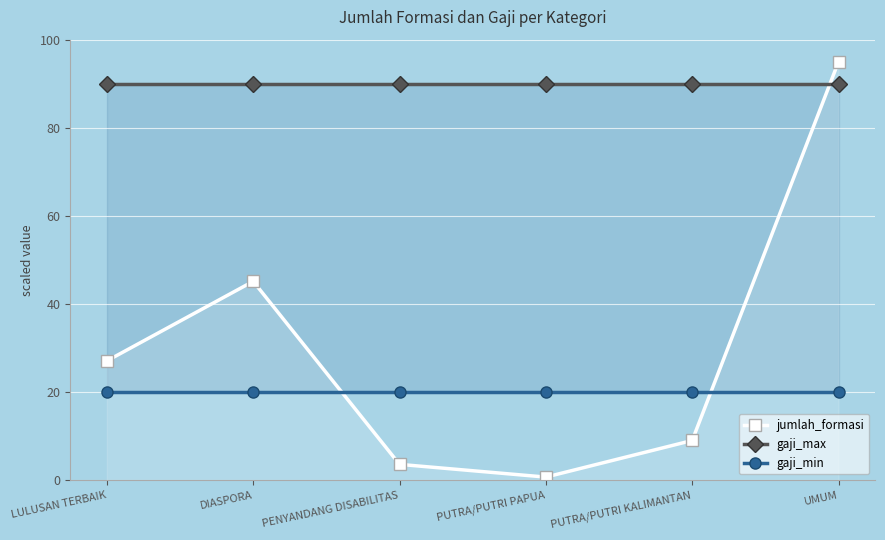

Is this an area chart (filled region under the line)?

No